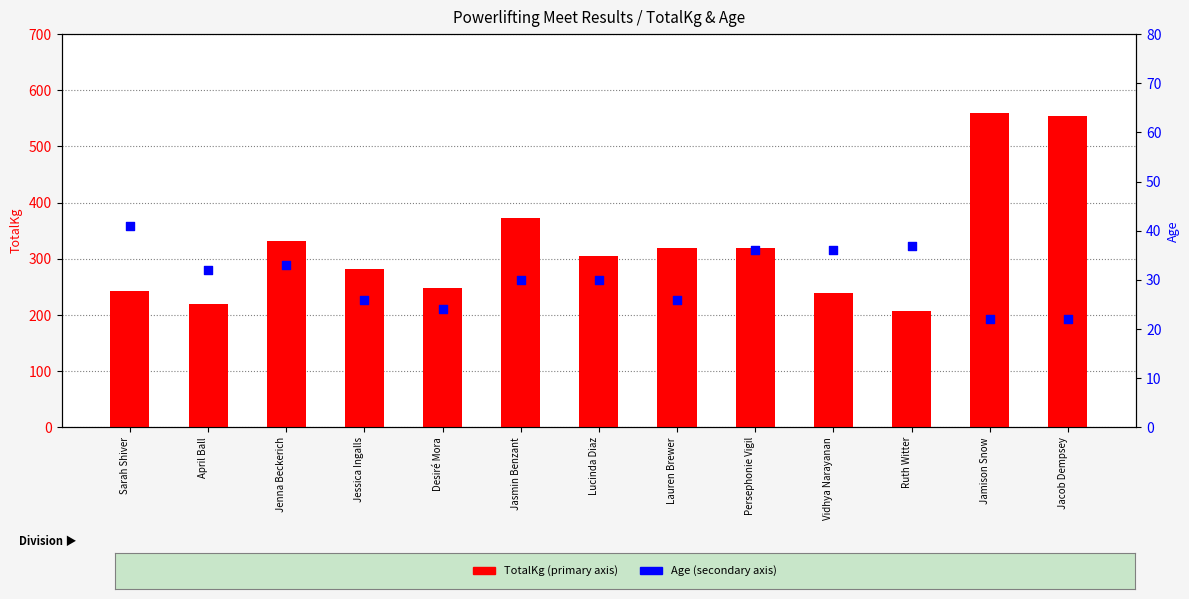

What is the total value across all series at Lauren Brewer?

346.0